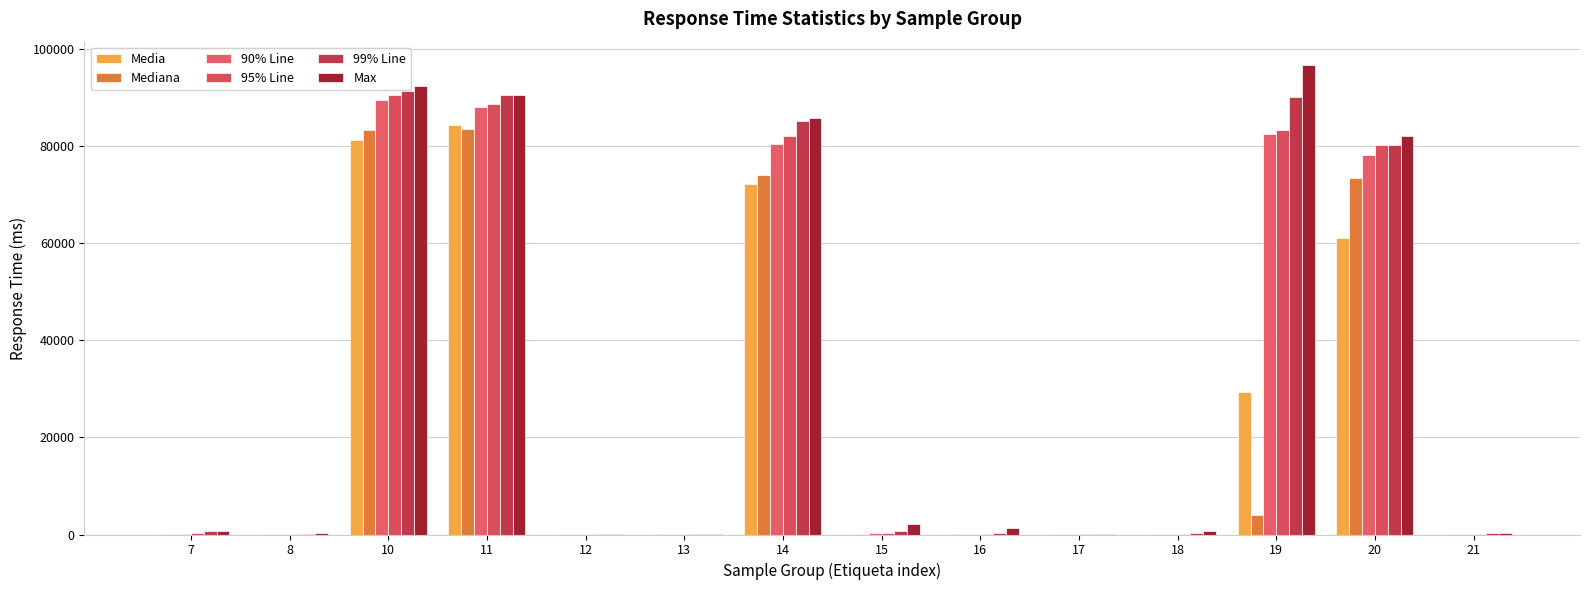

How many data points does each series have?

14